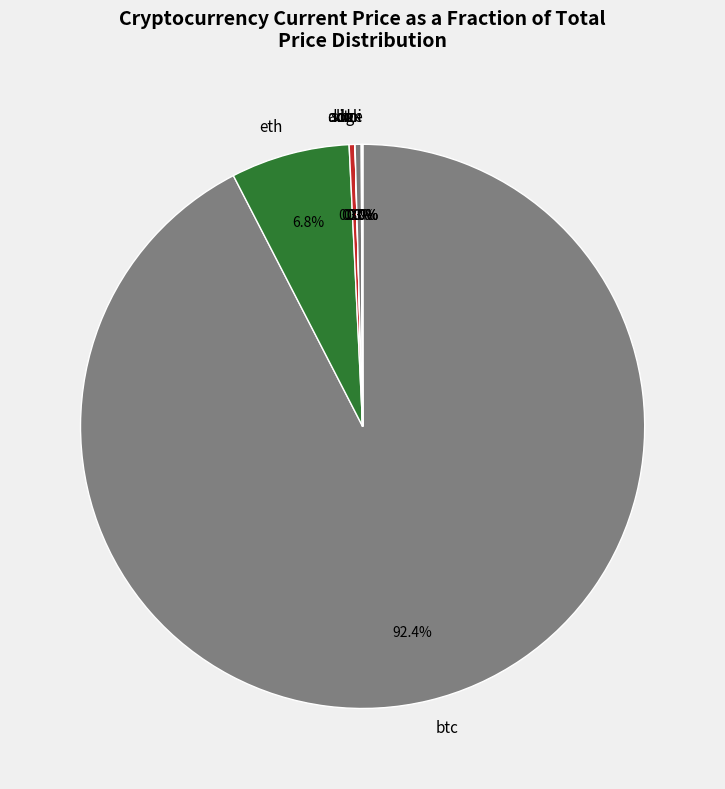

What portion of the pie excludes eth?

93.2%